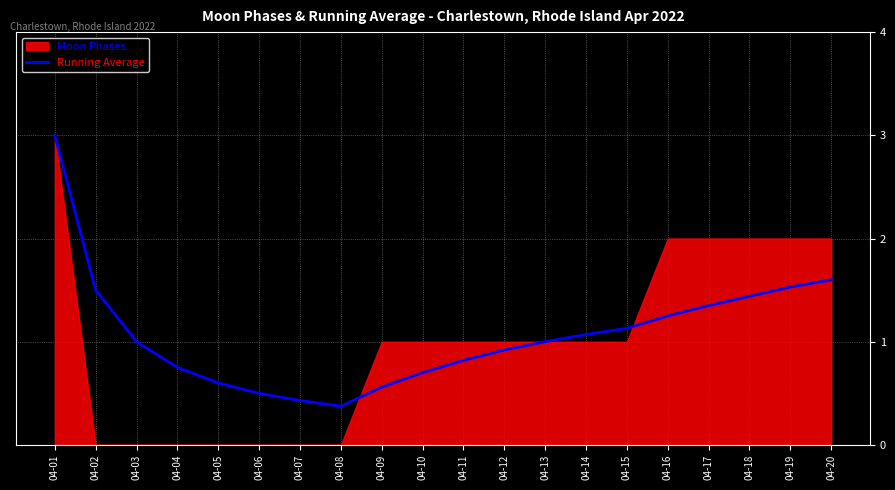

The Running Average series shows 3.0 at 04-01. True or false?

True